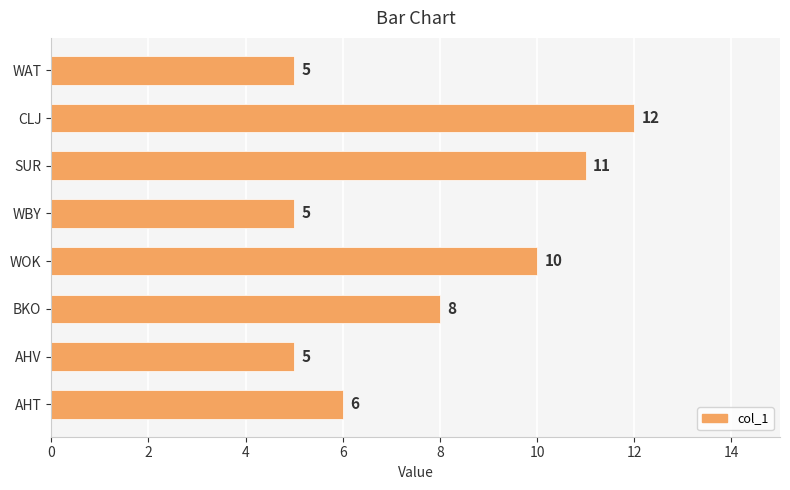

Which category has the highest value across all series?

CLJ